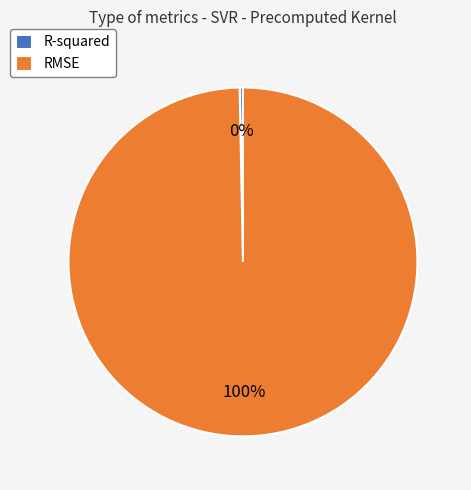

Which has a higher value, RMSE or R-squared?

RMSE